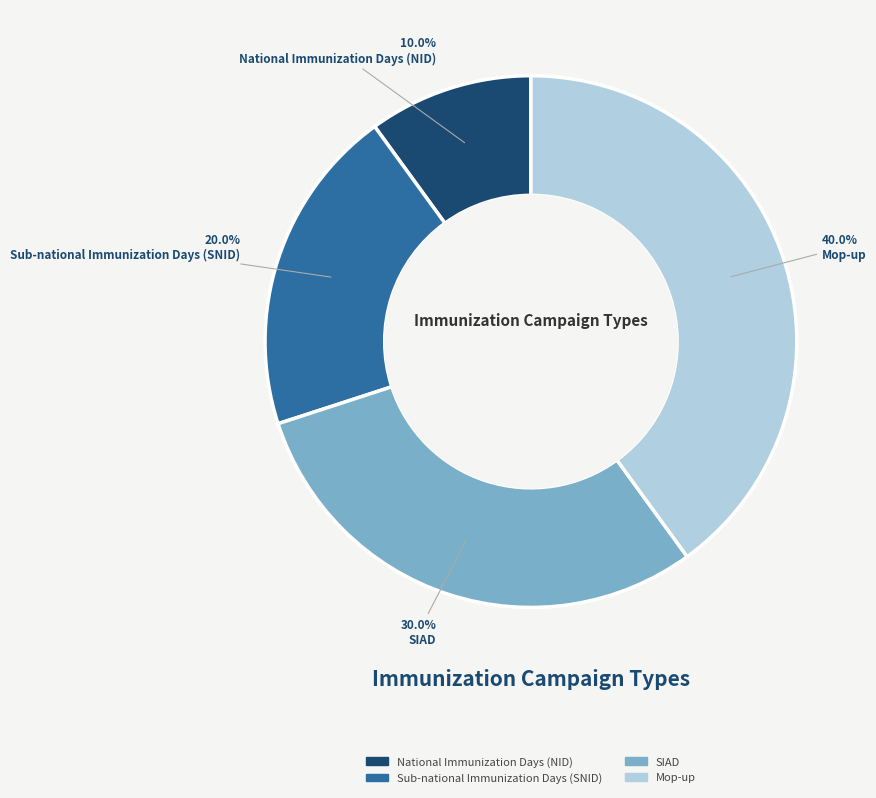

Rank the categories by value from highest to lowest.

Mop-up, SIAD, Sub-national Immunization Days (SNID), National Immunization Days (NID)